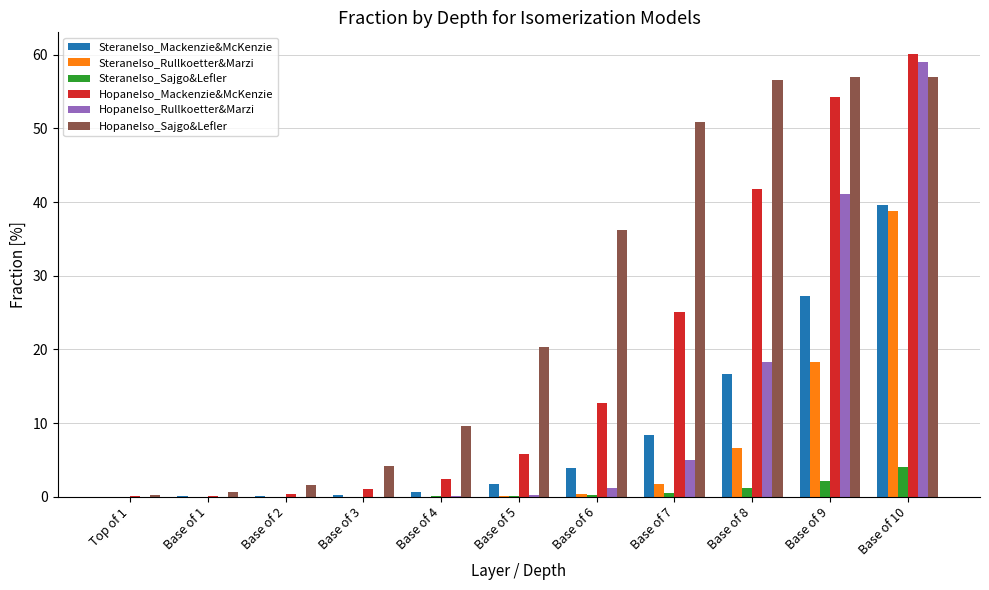

What is the sum of the SteraneIso_Mackenzie&McKenzie values at Base of 8 and Base of 10?

56.2